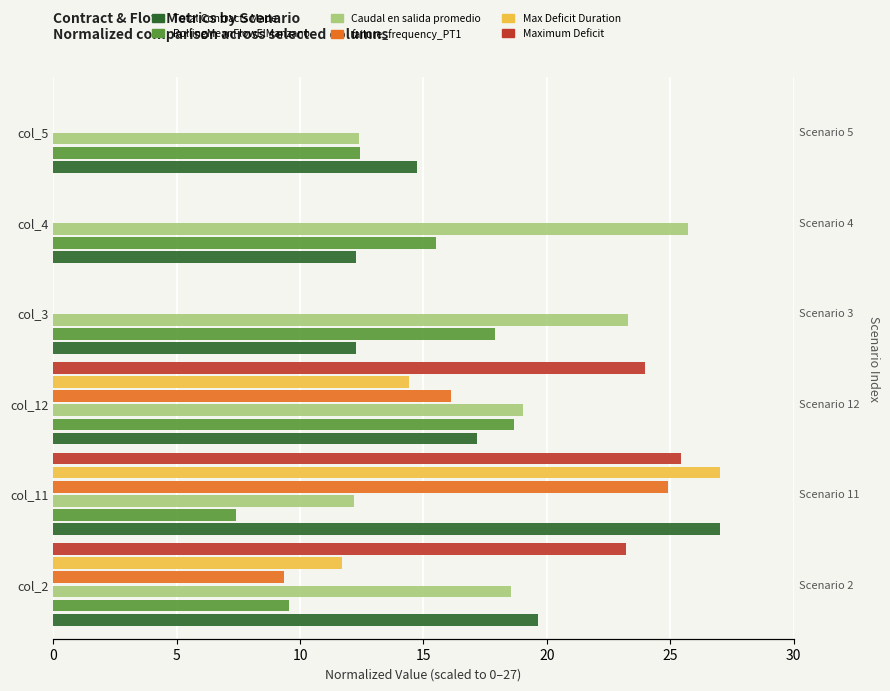

Which series has the largest total across all categories?

Caudal en salida promedio